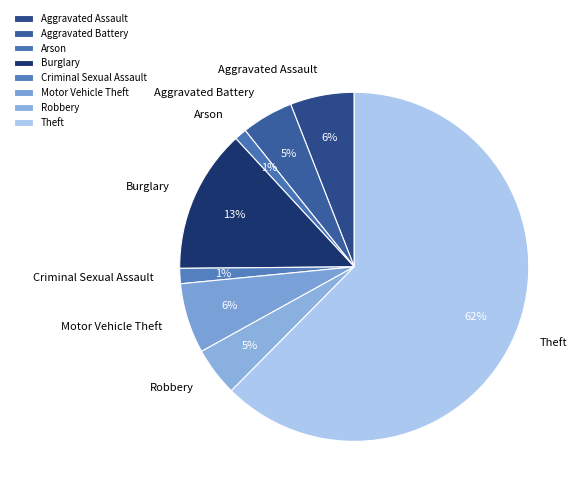

To the nearest percent, what portion does Motor Vehicle Theft represent?

6%